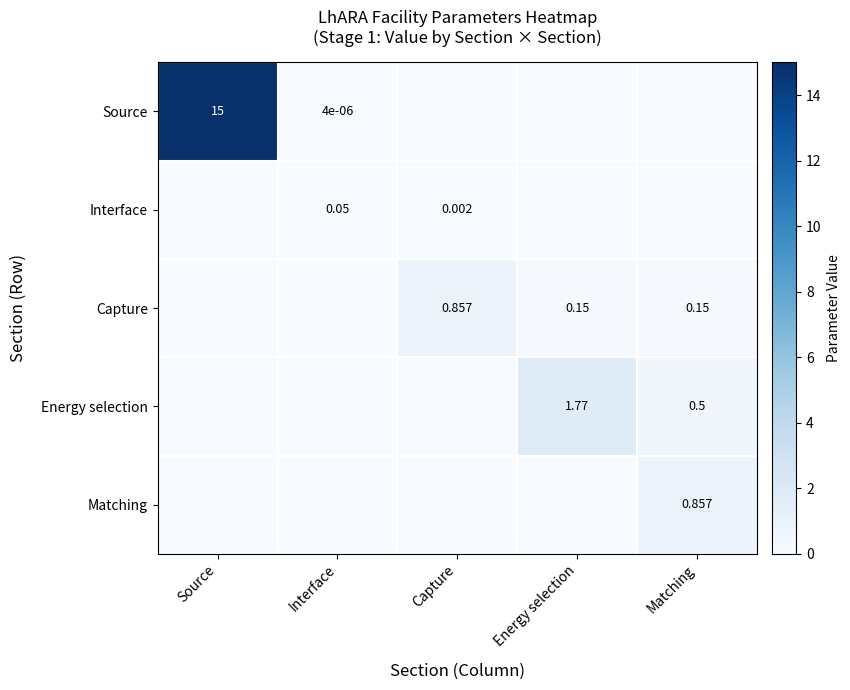

How many data points in Interface are above 0?

2